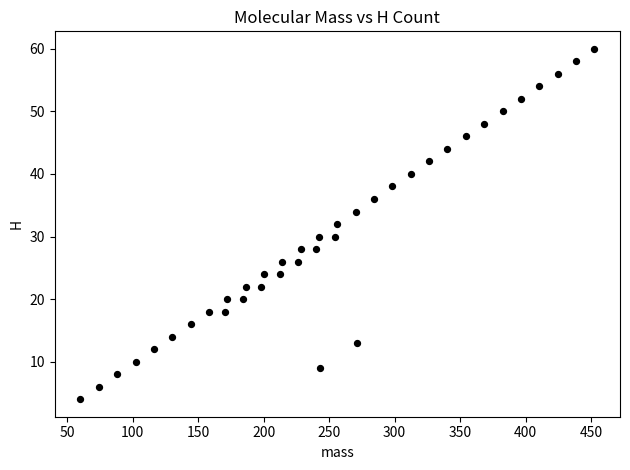

What is the range of Y values (max minus min)?

56